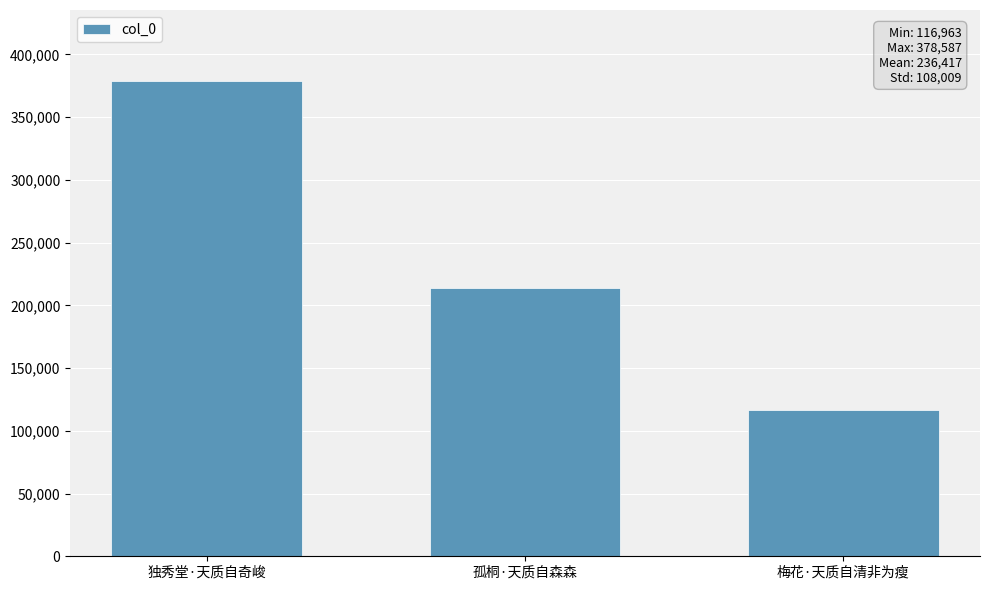

Reading left to right, list all the values displayed in this chart.

378587	213700	116963